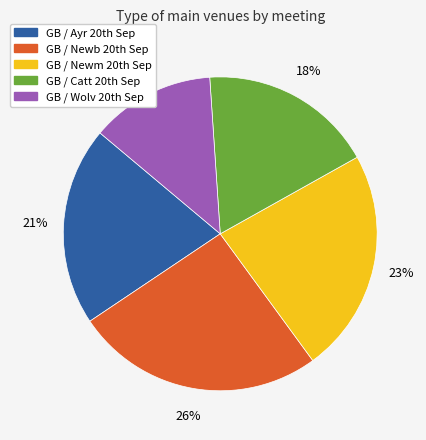

Count the number of slices in the pie.

5